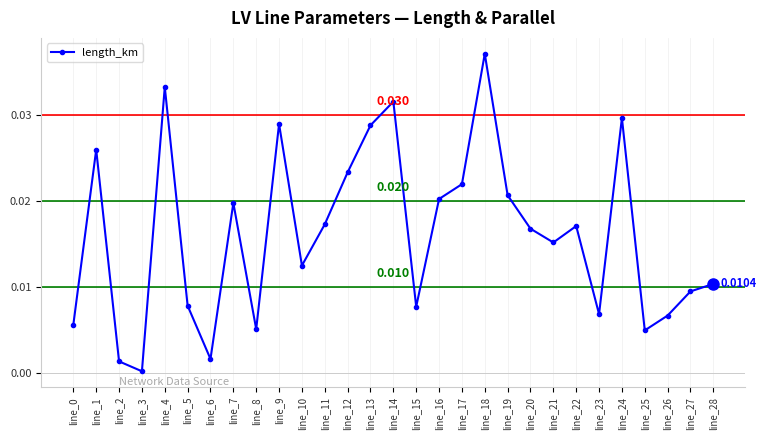

Is this an area chart (filled region under the line)?

No